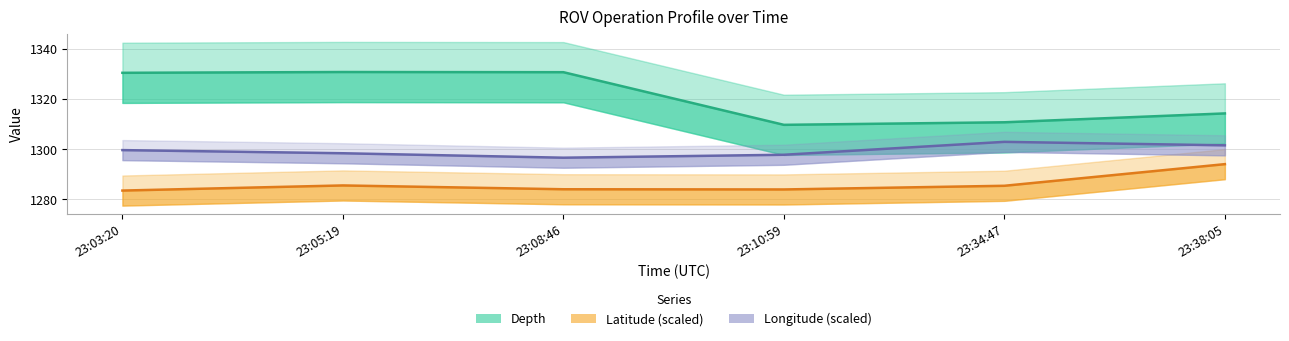

What is the difference between the maximum and second lowest values in the Depth series?

20.0